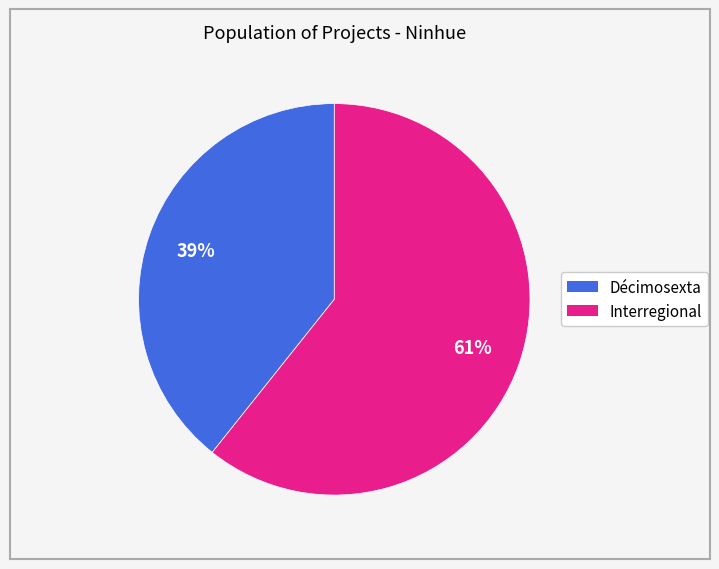

Is there a majority slice in this chart?

Yes